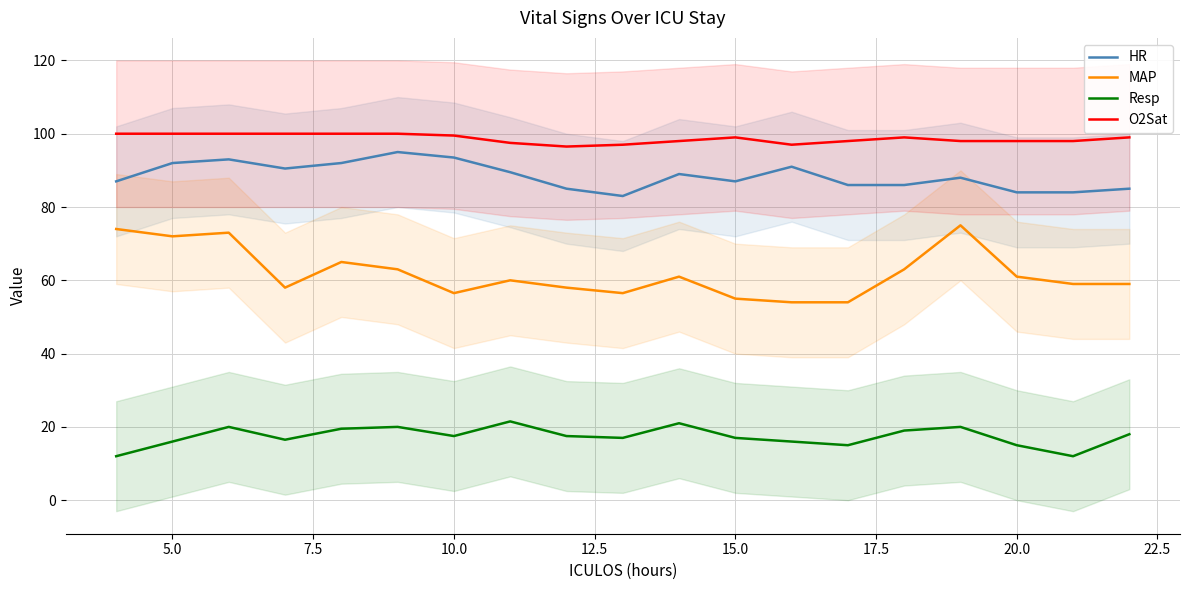

What is the value of the Resp point at the 16th from the left?

20.0